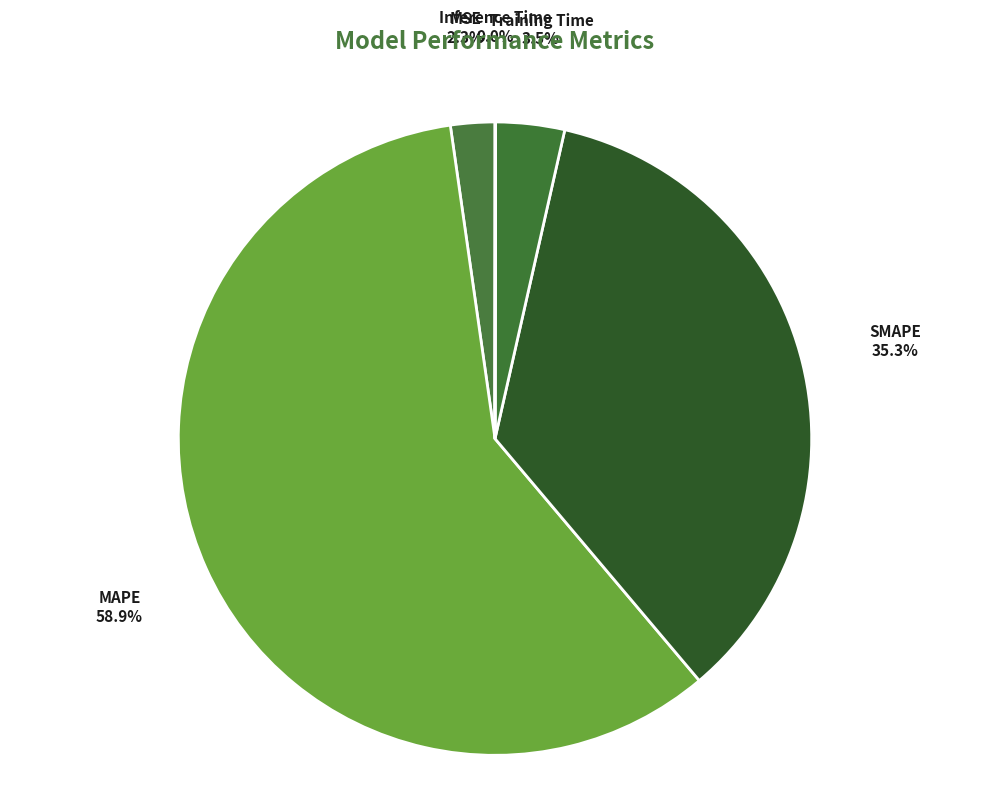

What is the largest slice in the pie chart?

MAPE